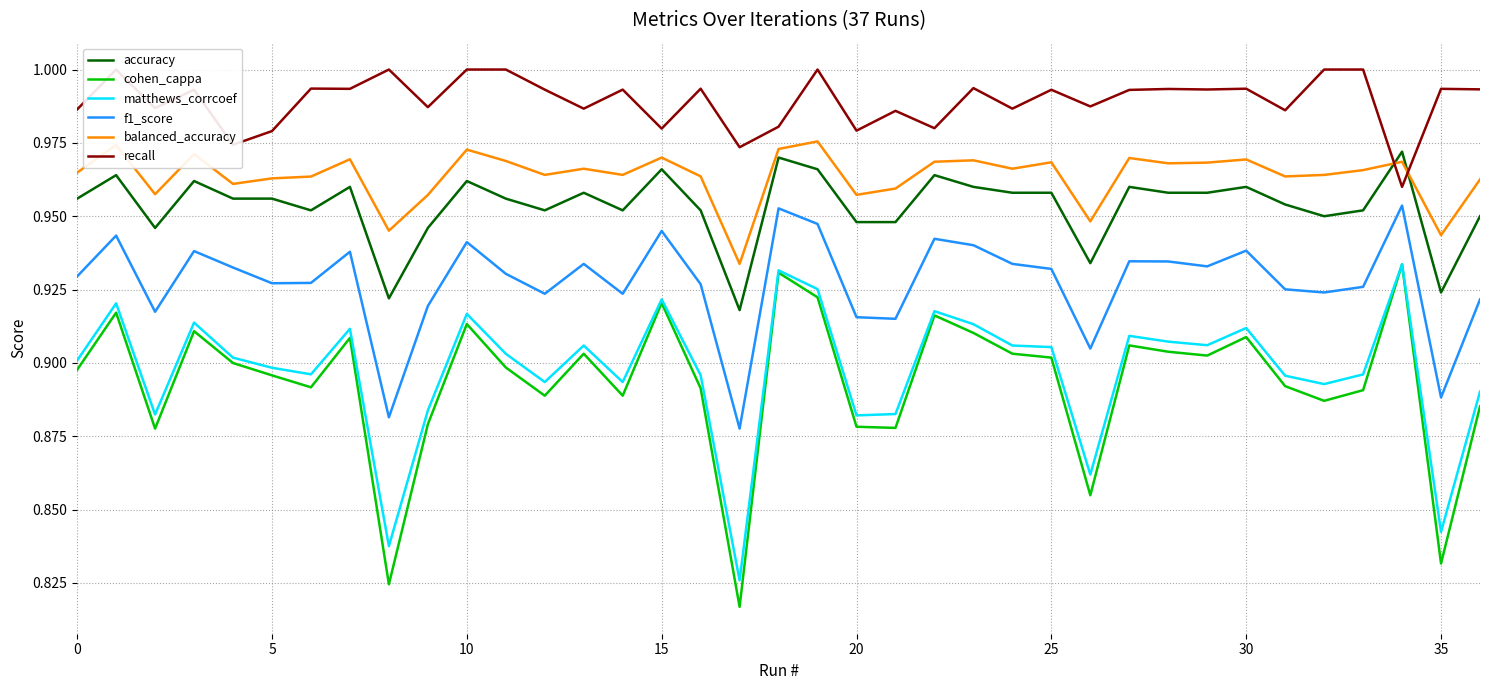

What are all the series names shown in the legend?

accuracy, cohen_cappa, matthews_corrcoef, f1_score, balanced_accuracy, recall